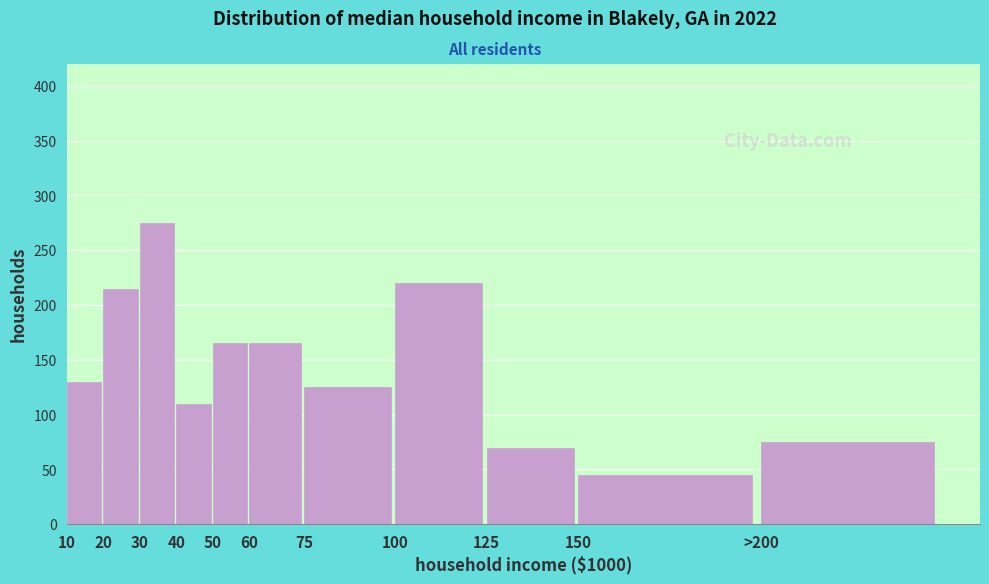

Reading right to left, what are all the values shown in this chart?

>200=75	150=45	125=70	100=220	75=125	60=165	50=165	40=110	30=275	20=215	10=130